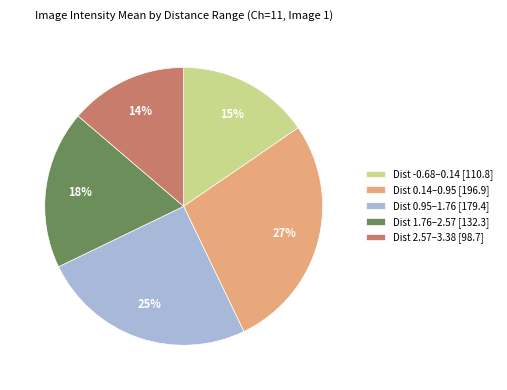

How many segments does this pie chart have?

5